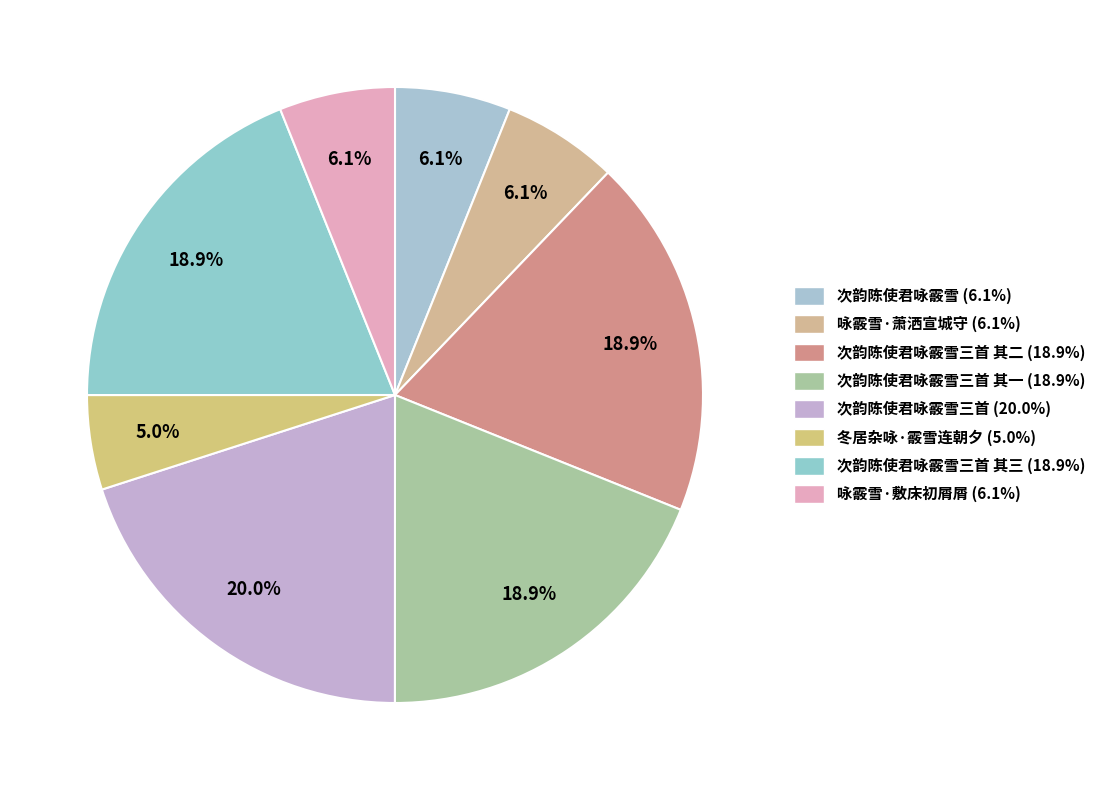

To the nearest percent, what is the average slice percentage?

12%